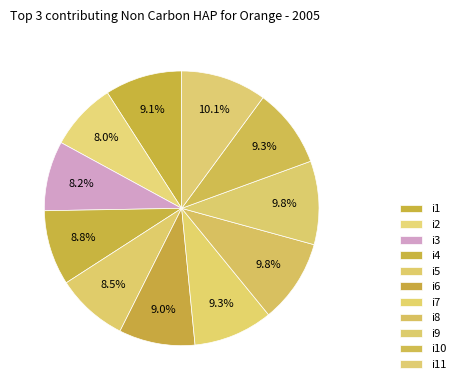

What is the largest slice in the pie chart?

i11